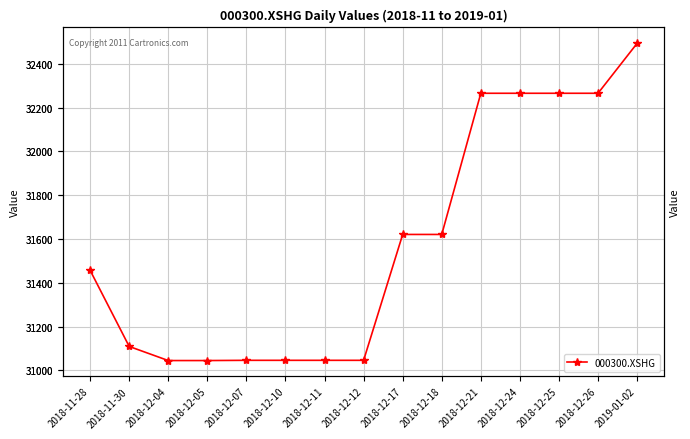

What is the label of the 5th point from the left?

2018-12-07